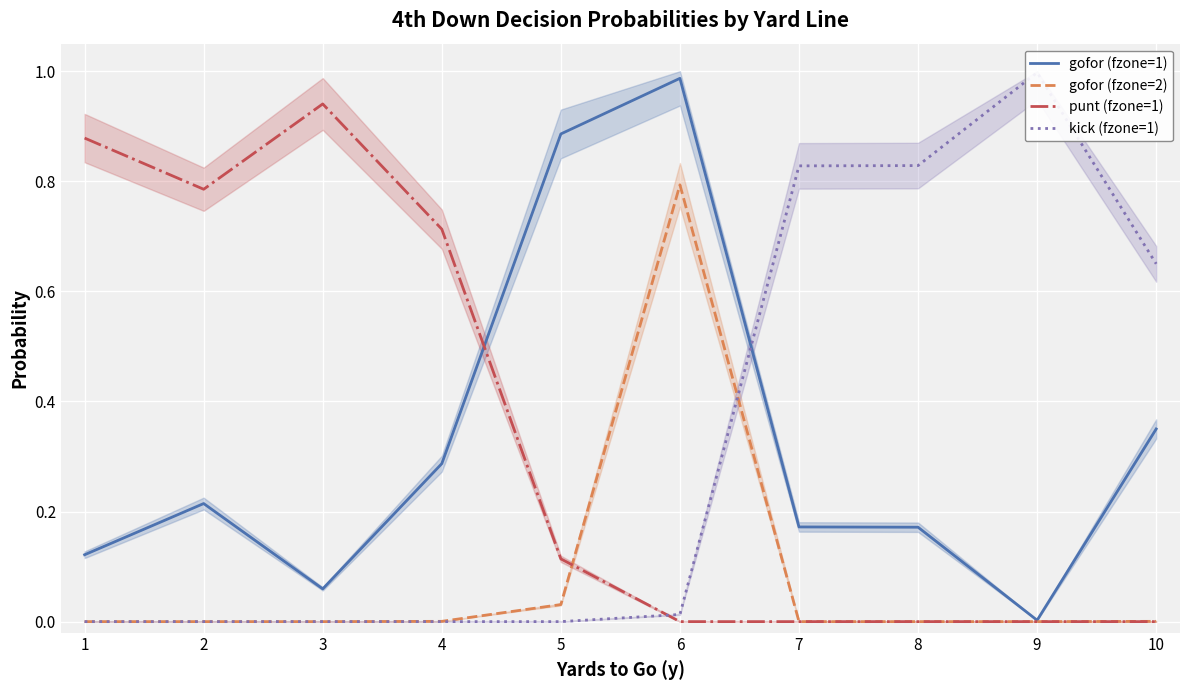

True or false: gofor (fzone=1) and kick (fzone=1) intersect in this chart.

True